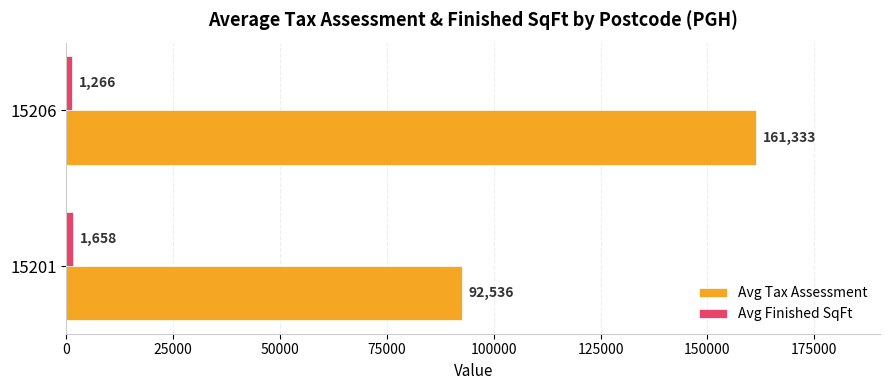

Which series has the widest spread of values?

Avg Tax Assessment